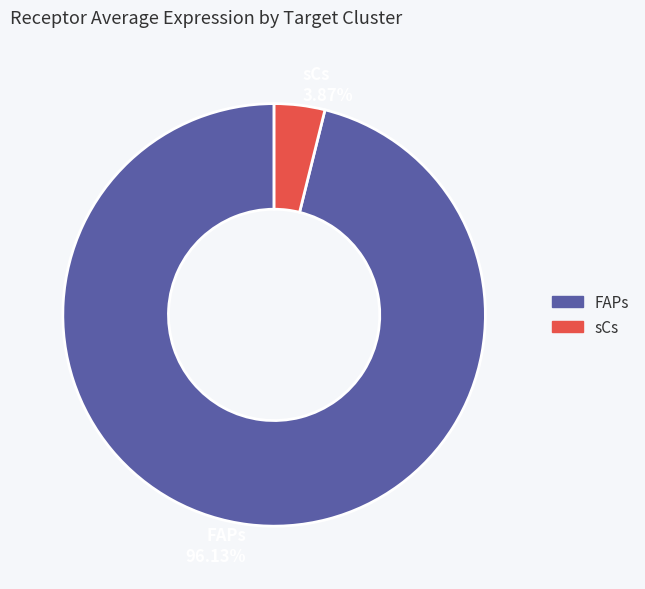

Which has a higher value, sCs or FAPs?

FAPs